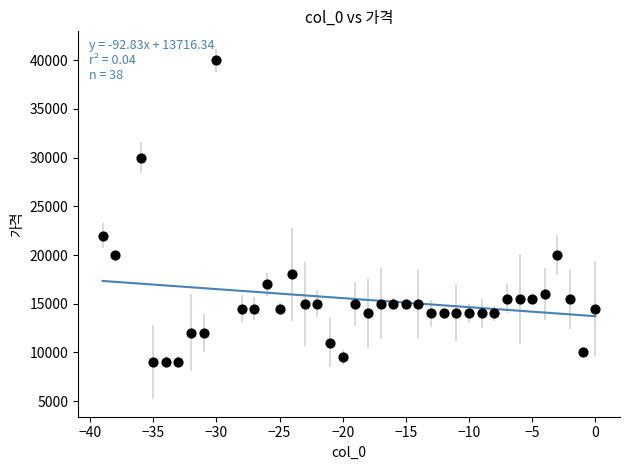

What Y value in the scatter plot is closest to 24500?

22000